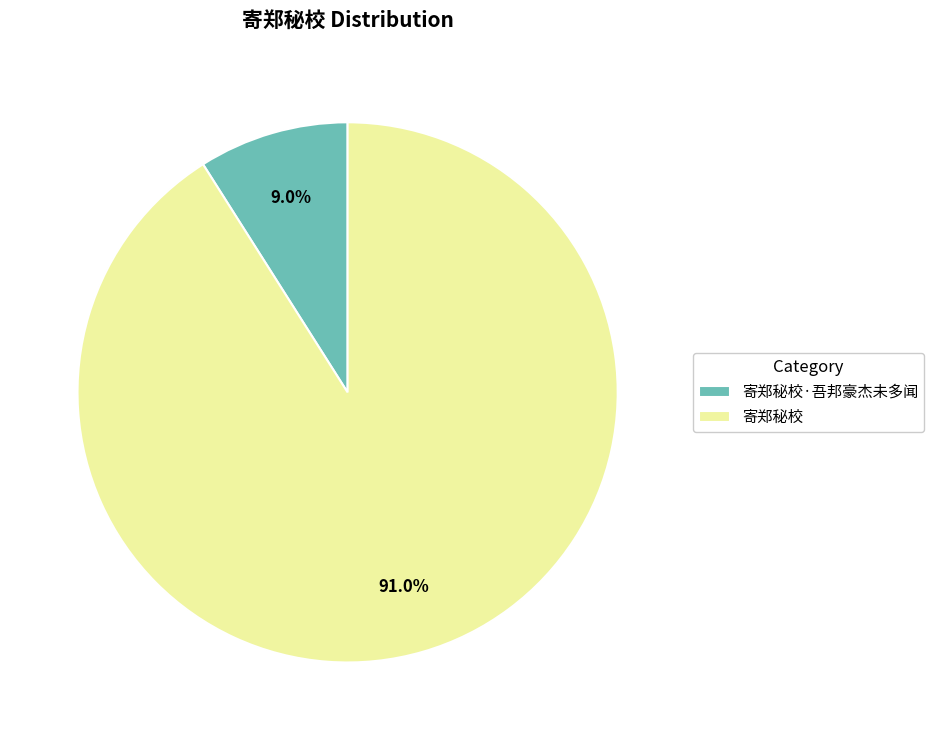

What is the majority slice?

寄郑秘校